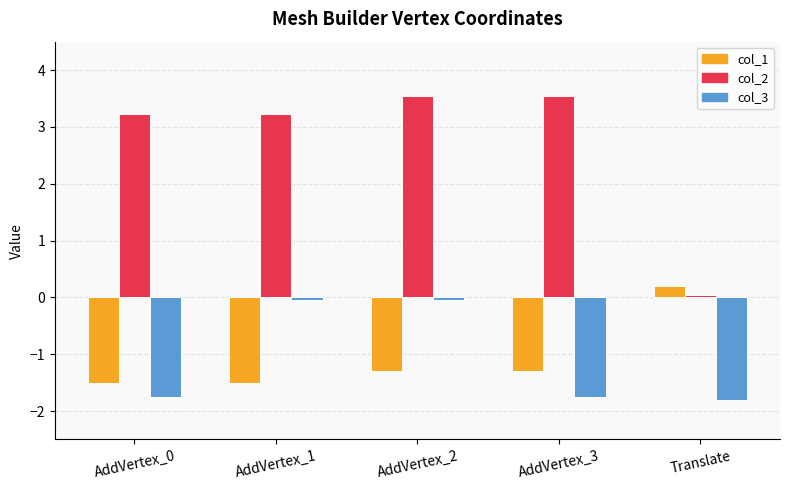

What is the label of the 4th bar from the left?

AddVertex_3